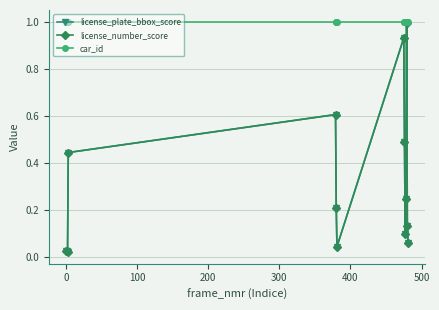

True or false: car_id has more than 0 points higher than both neighbors.

False